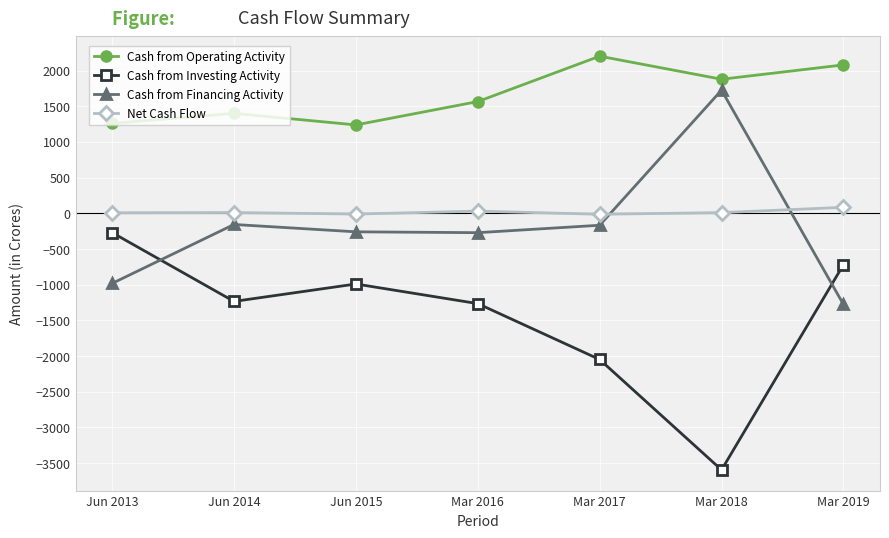

How many values in the Cash from Investing Activity series are below -1234?

3